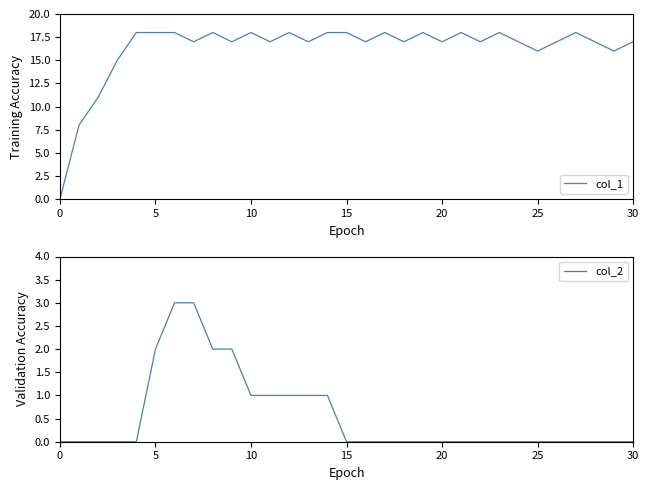

Count the col_2 values in the range 0 to 1.

26